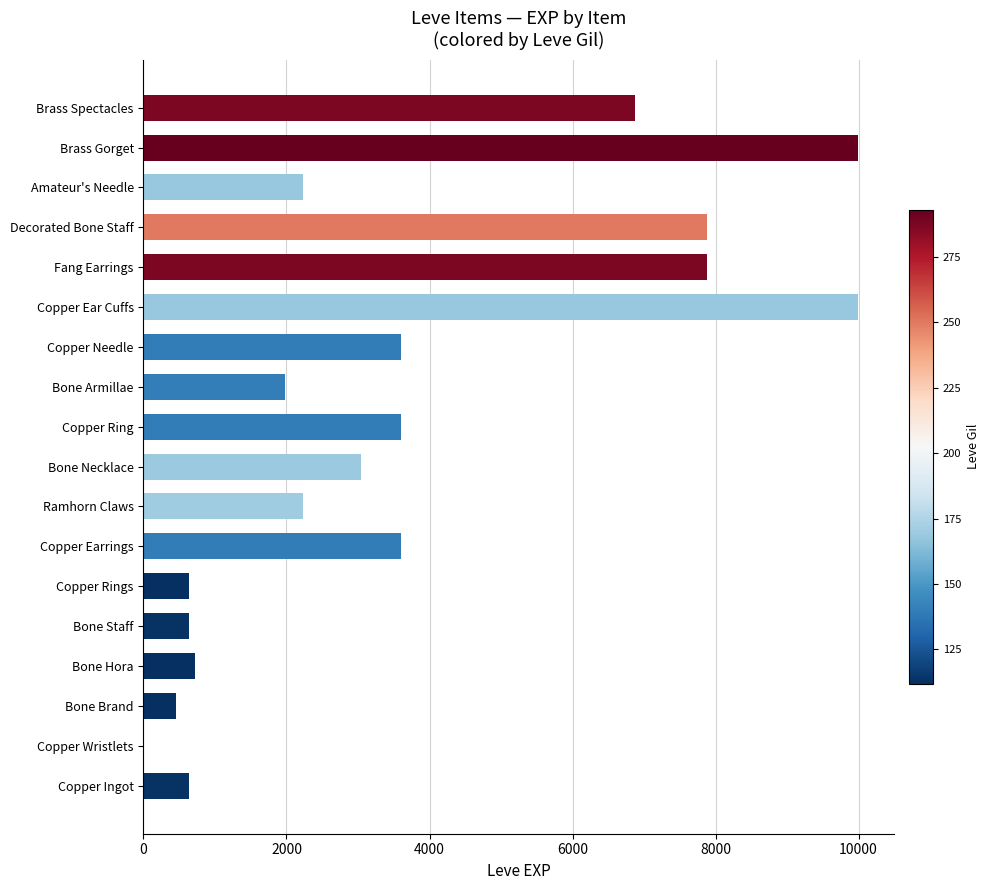

Which has a higher value, Copper Rings or Brass Spectacles?

Brass Spectacles